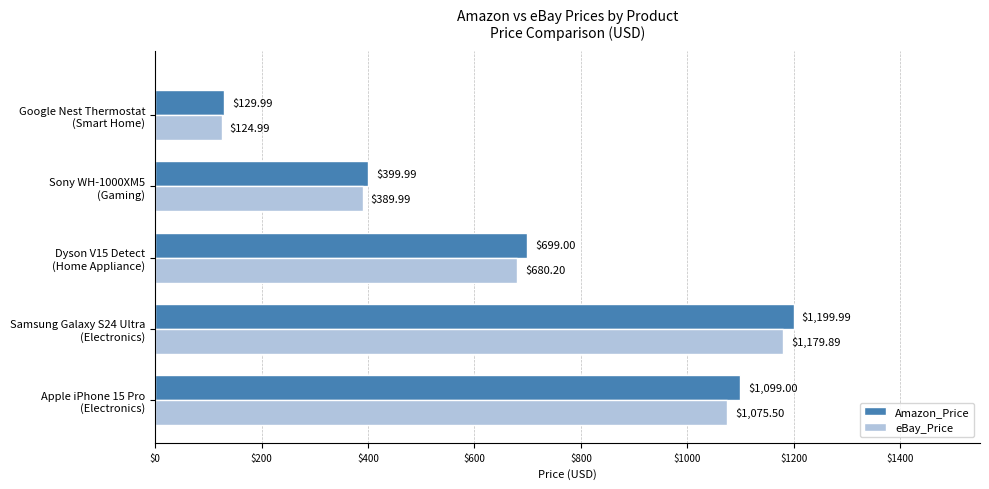

List the labels in order of Amazon_Price value, largest first.

Samsung Galaxy S24 Ultra
(Electronics), Apple iPhone 15 Pro
(Electronics), Dyson V15 Detect
(Home Appliance), Sony WH-1000XM5
(Gaming), Google Nest Thermostat
(Smart Home)